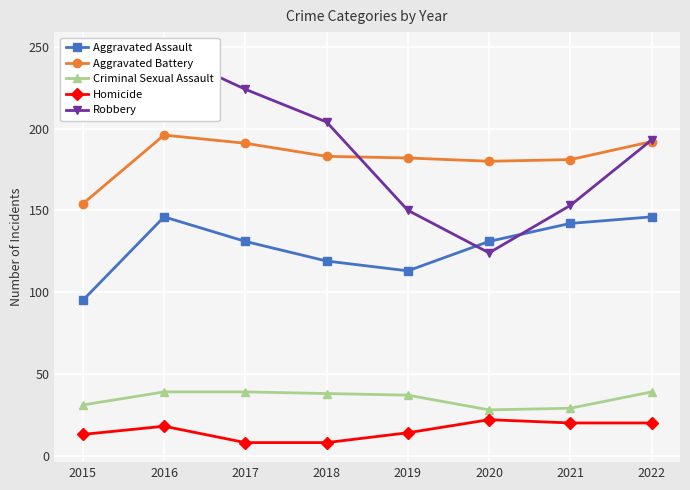

List the series in order of their peak value, highest first.

Robbery, Aggravated Battery, Aggravated Assault, Criminal Sexual Assault, Homicide